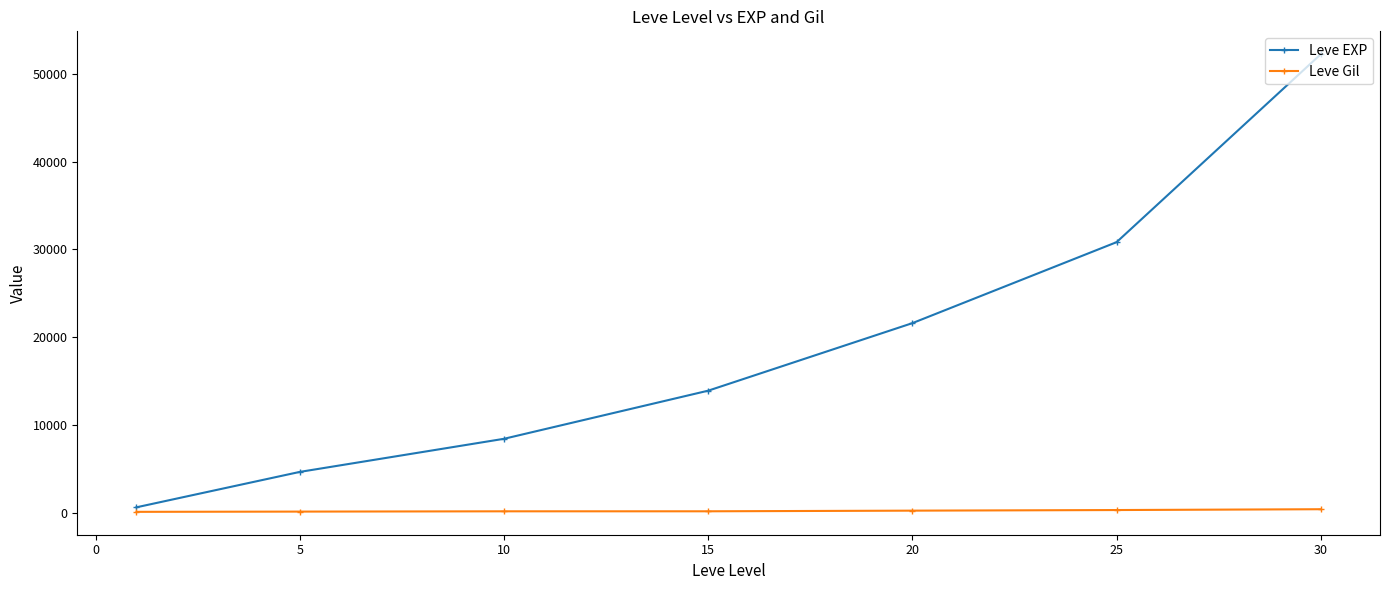

What is the average value of the Leve Gil series?

225